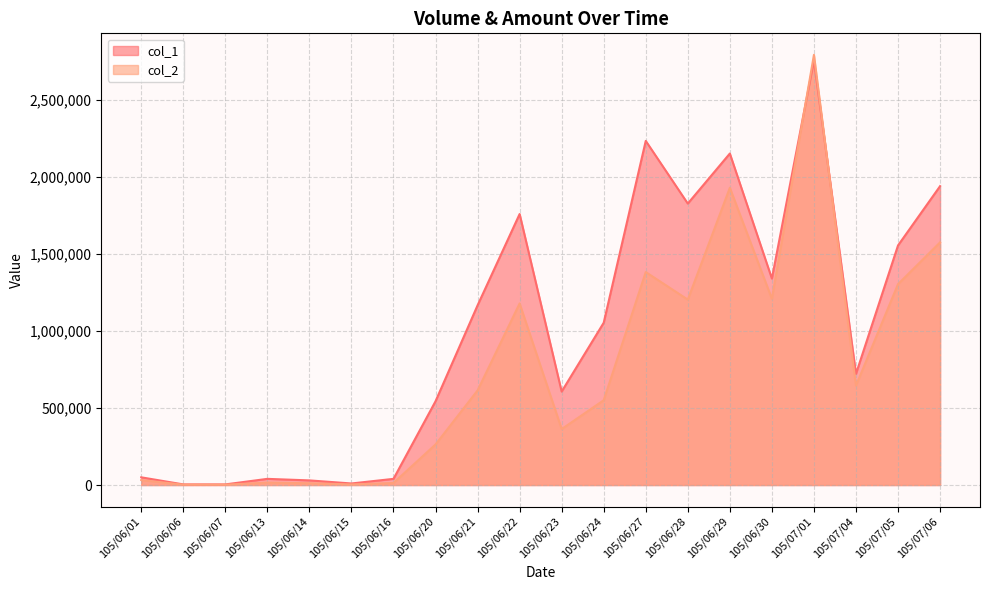

At which category does col_1 reach its first local valley?

105/06/15